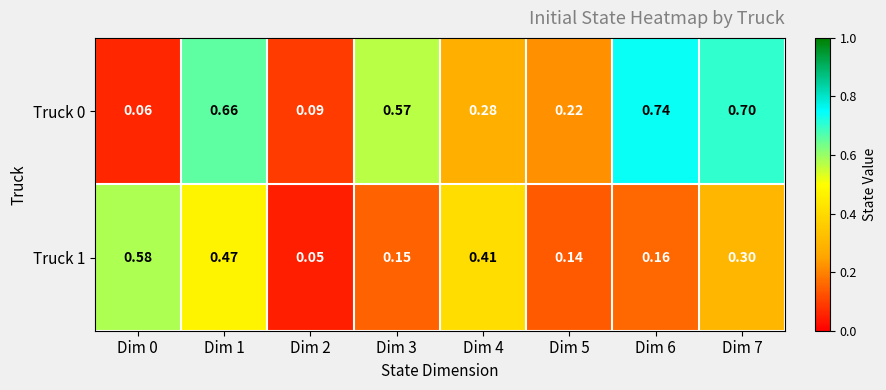

List the series in order of their overall mean, lowest first.

Truck 1, Truck 0